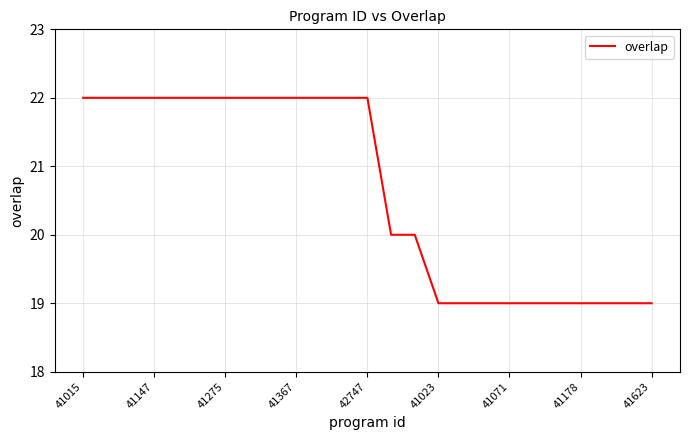

What is the difference between the maximum and minimum values?

3